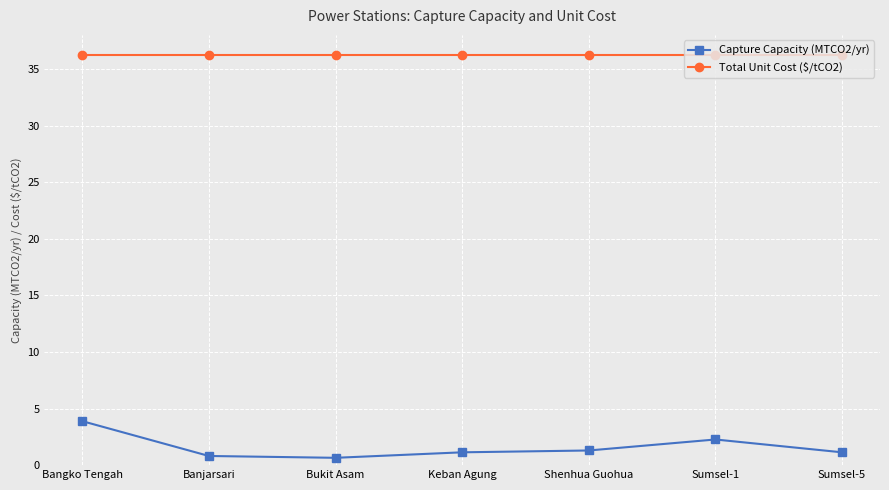

Reading left to right, list all the values displayed in this chart.

Capture Capacity (MTCO2/yr): Bangko Tengah=3.9	Banjarsari=0.8	Bukit Asam=0.6	Keban Agung=1.1	Shenhua Guohua=1.3	Sumsel-1=2.3	Sumsel-5=1.1
Total Unit Cost ($/tCO2): Bangko Tengah=36.3	Banjarsari=36.3	Bukit Asam=36.3	Keban Agung=36.3	Shenhua Guohua=36.3	Sumsel-1=36.3	Sumsel-5=36.3